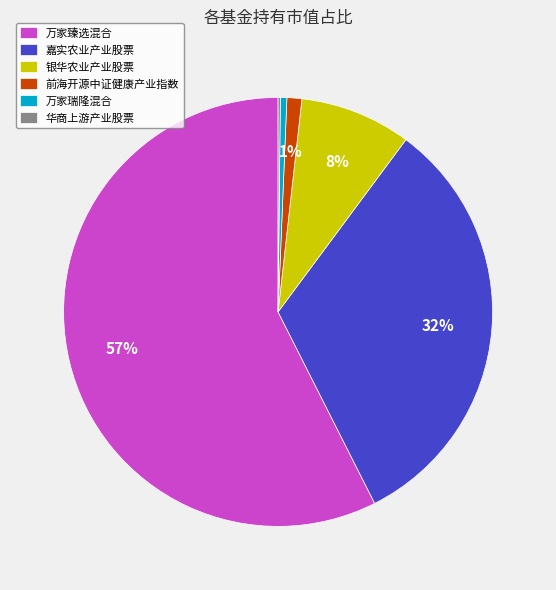

What is the largest slice in the pie chart?

万家臻选混合